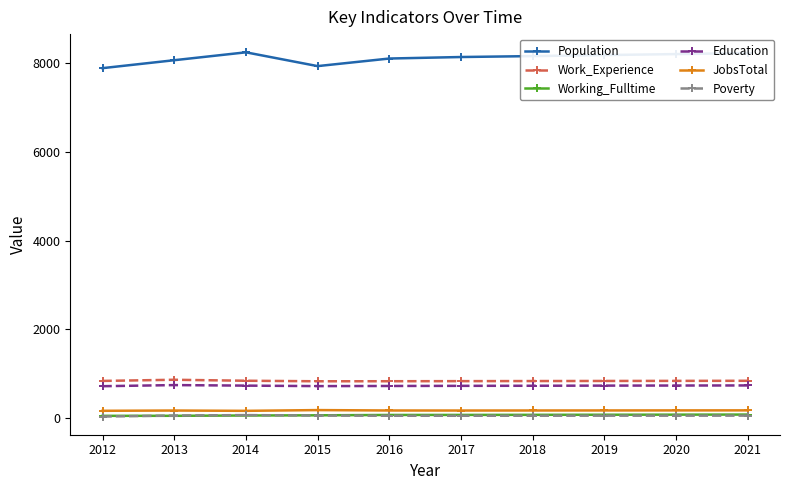

Does the chart have visible grid lines?

No